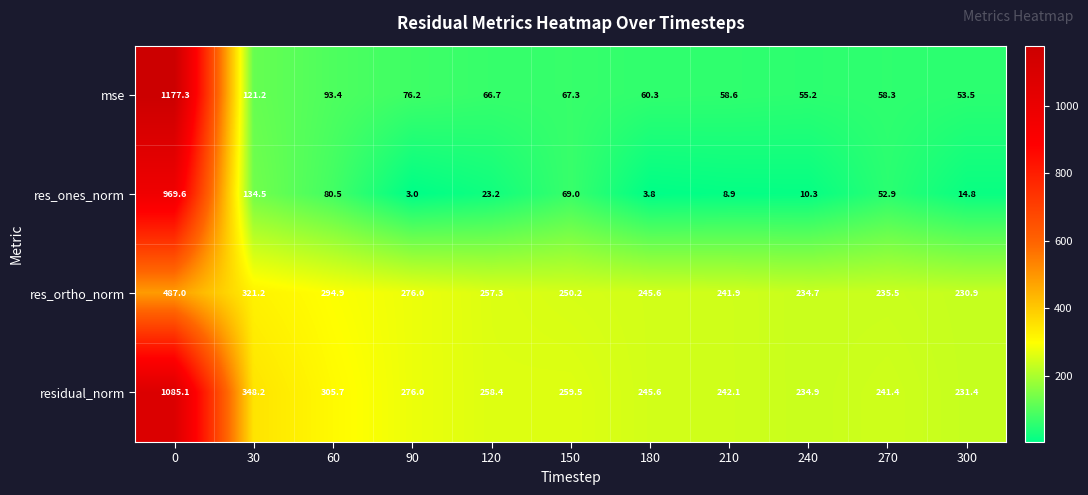

What is the minimum value for mse?

53.5